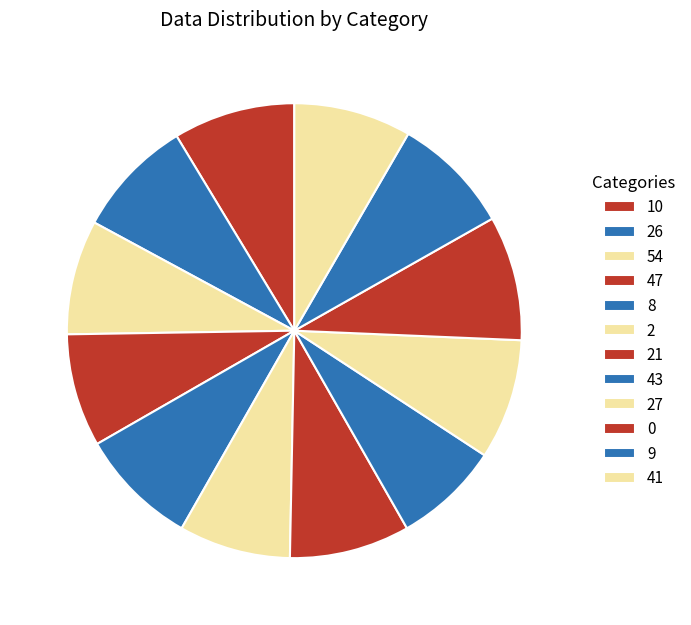

Count the number of slices in the pie.

12